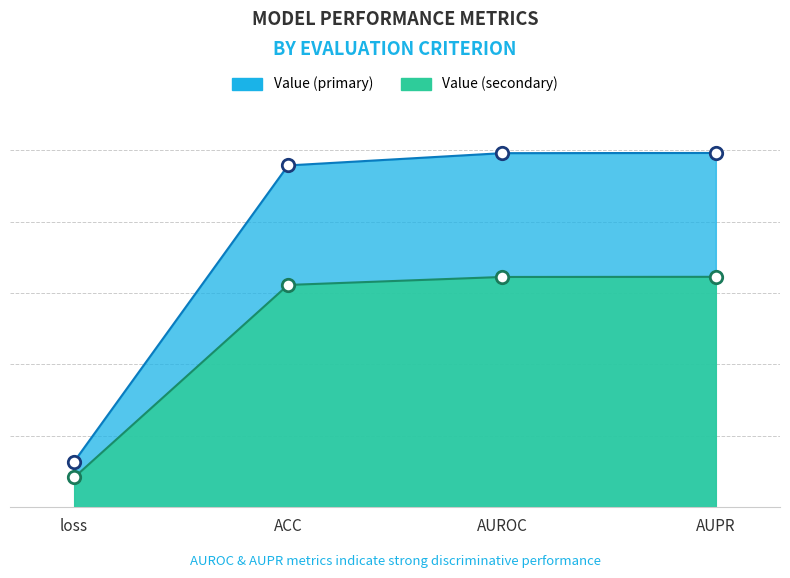

Which has a higher value, AUROC or loss?

AUROC